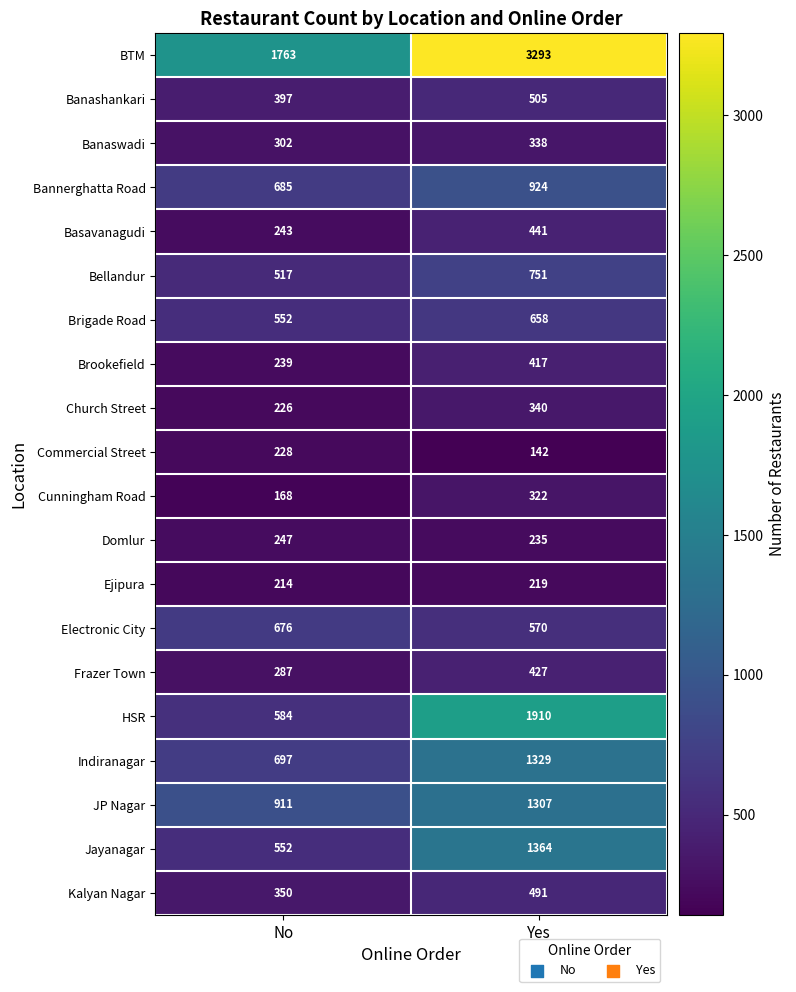

Which series has the widest spread of values?

BTM